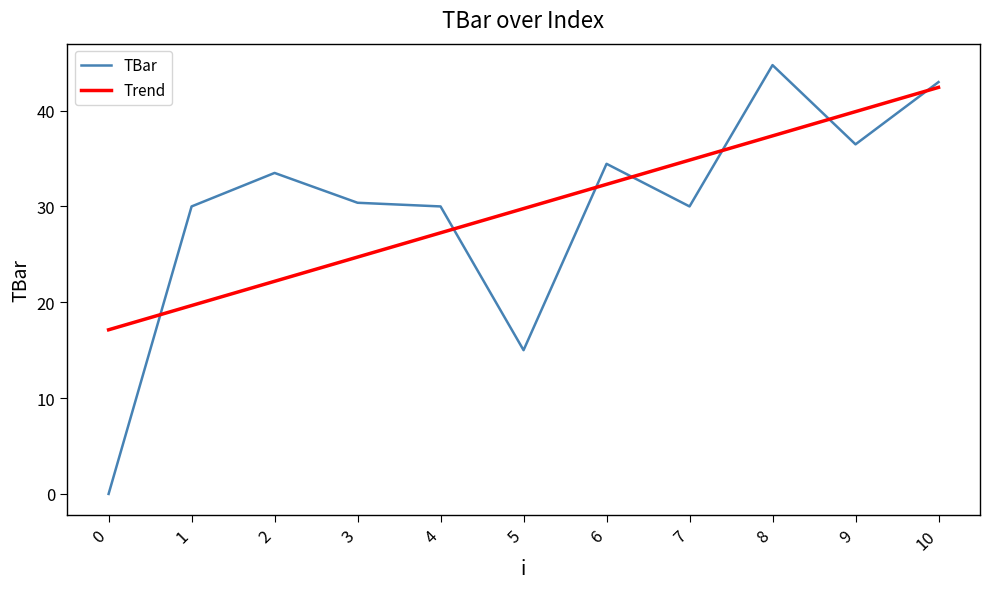

What is the spread (max minus min) of values at 3?

5.7